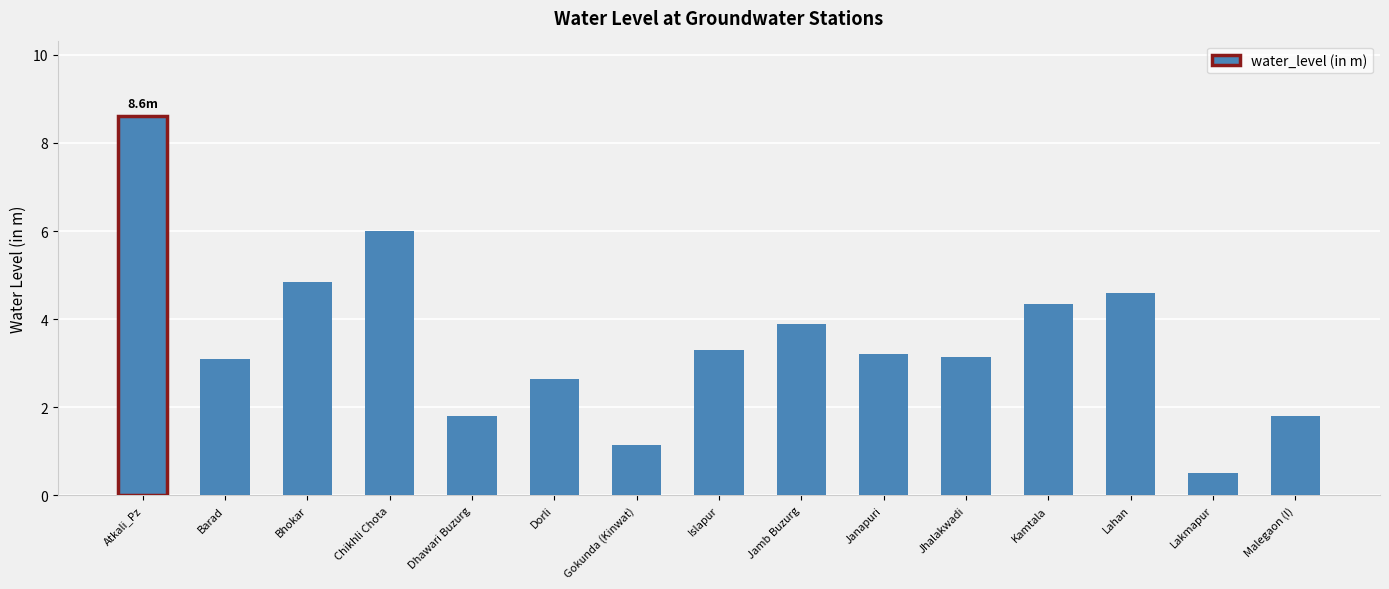

What is the label of the 13th bar from the right?

Bhokar